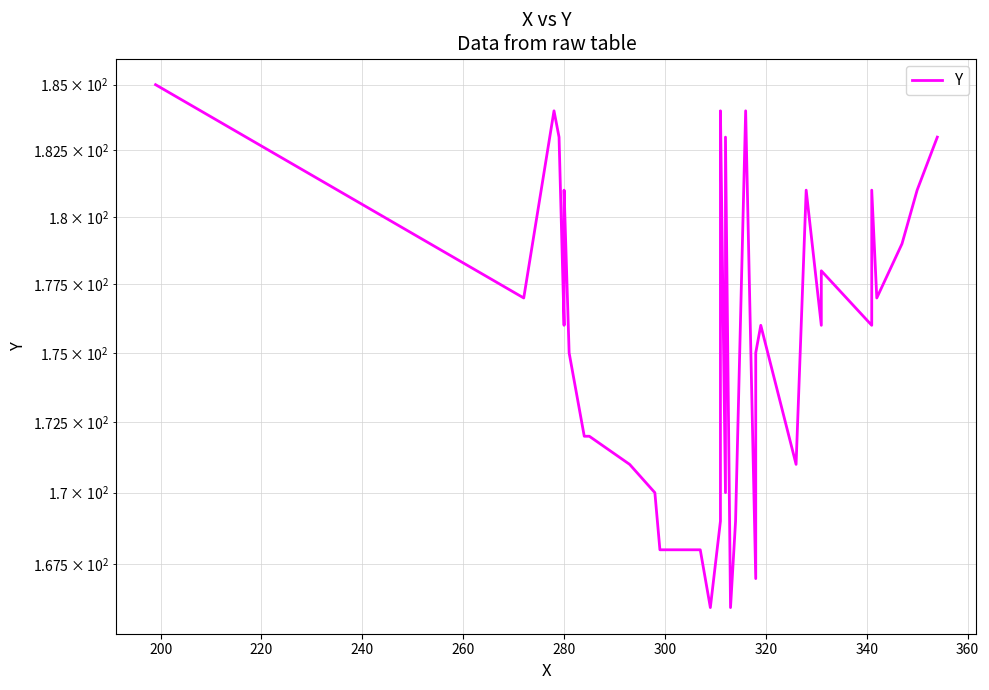

How many distinct data groups are displayed?

1